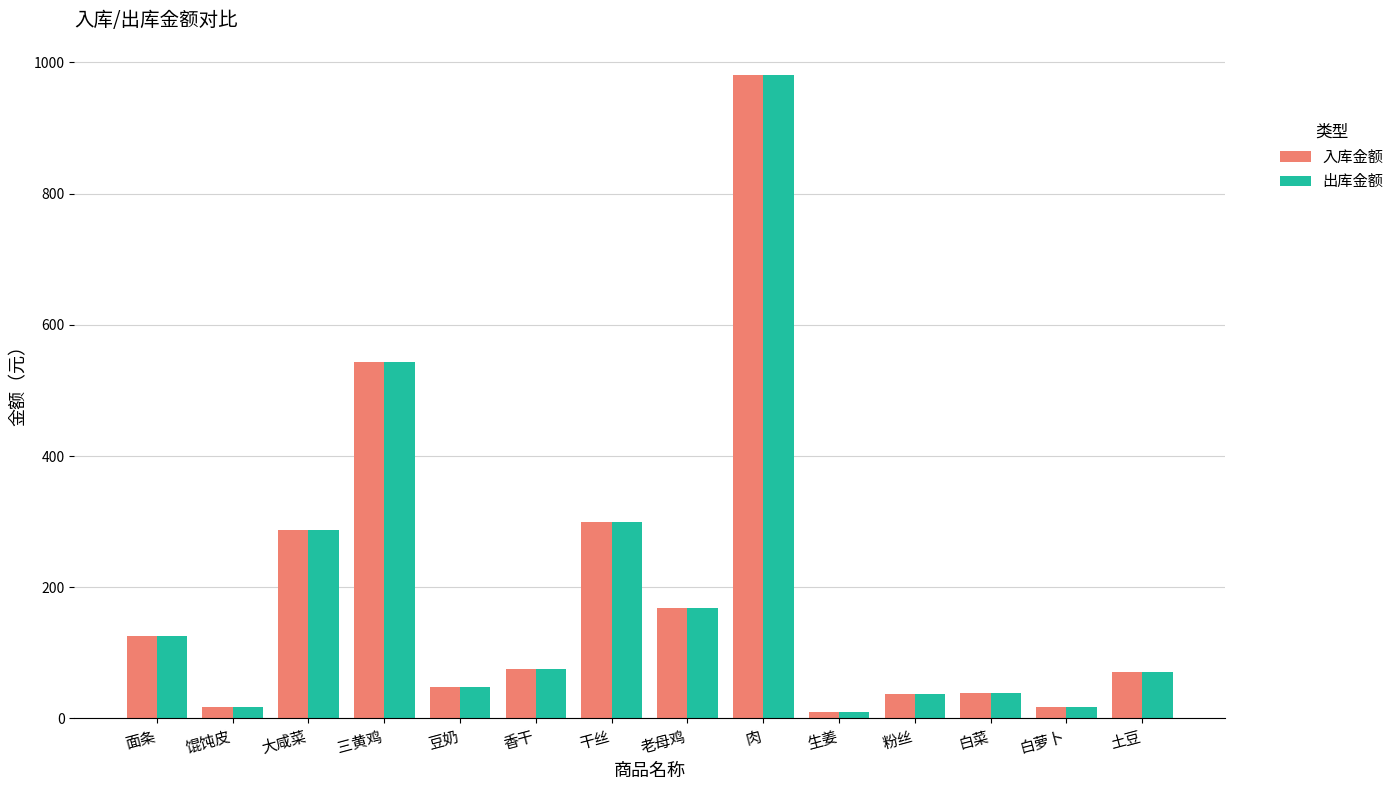

What is the difference between the 入库金额 values at 大咸菜 and 三黄鸡?

256.5